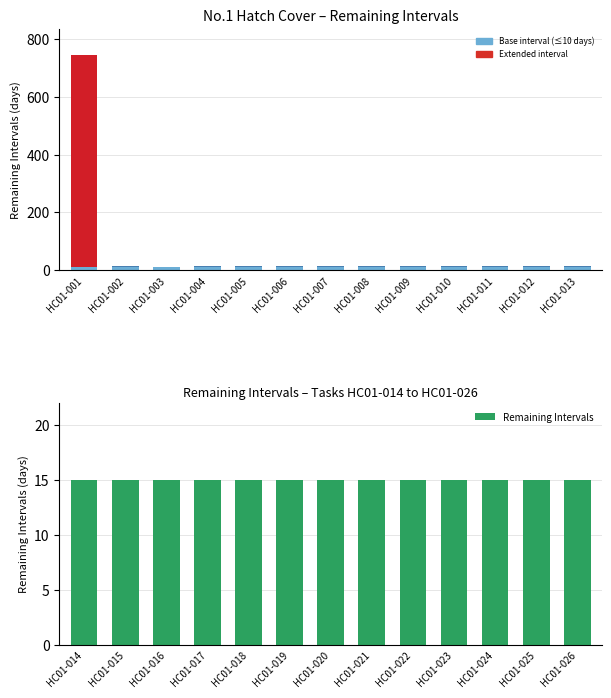

What is the value of the 2nd bar from the left?

15